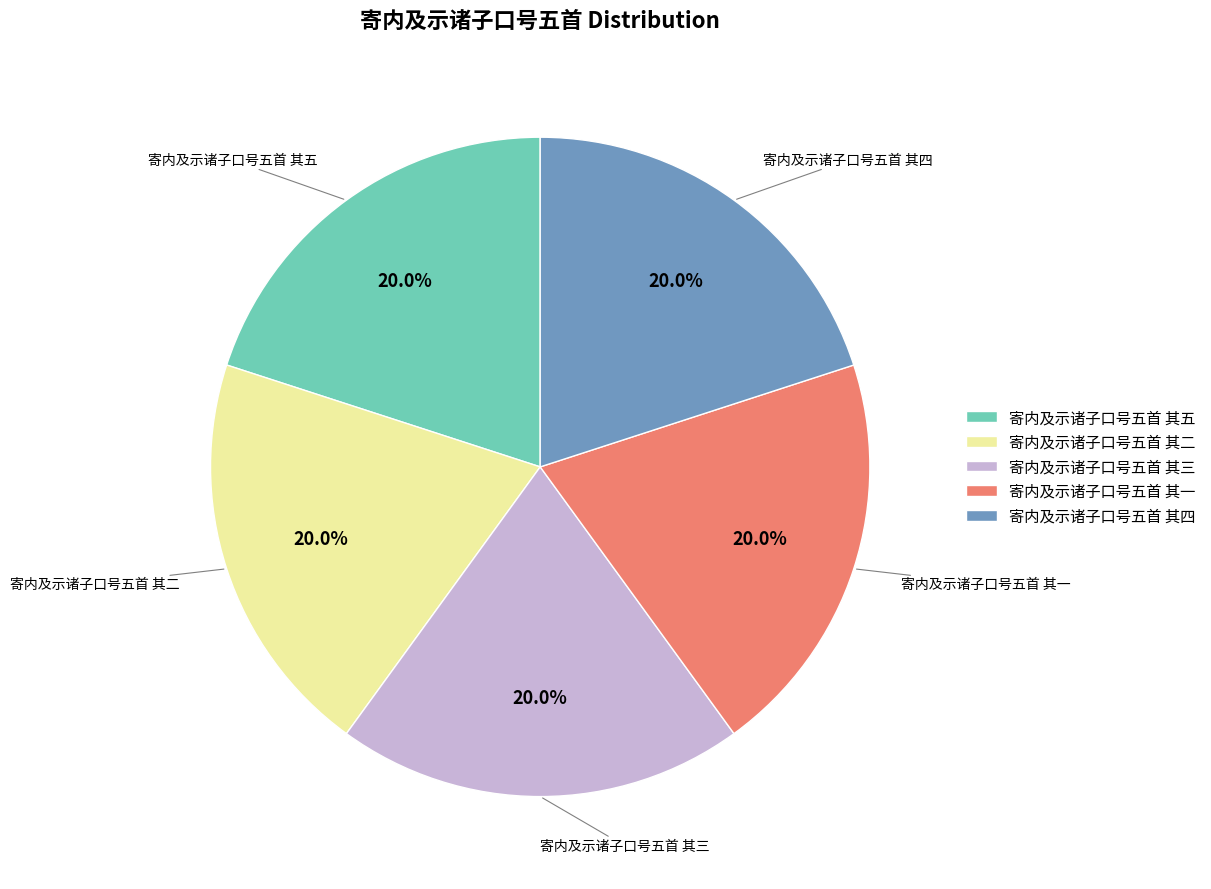

What portion of the pie excludes 寄内及示诸子口号五首 其三?

80.0%